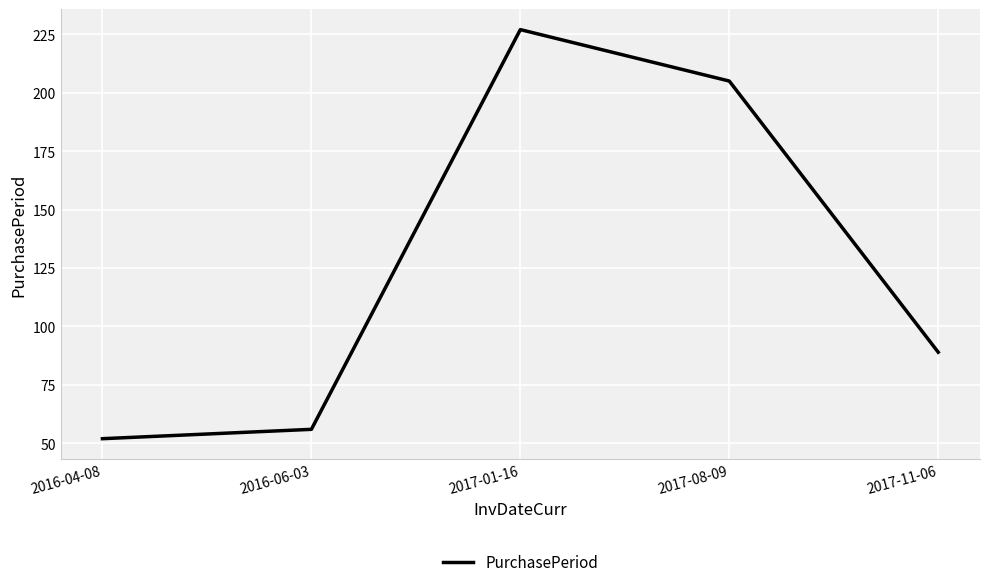

Which has a higher value, 2016-04-08 or 2017-01-16?

2017-01-16